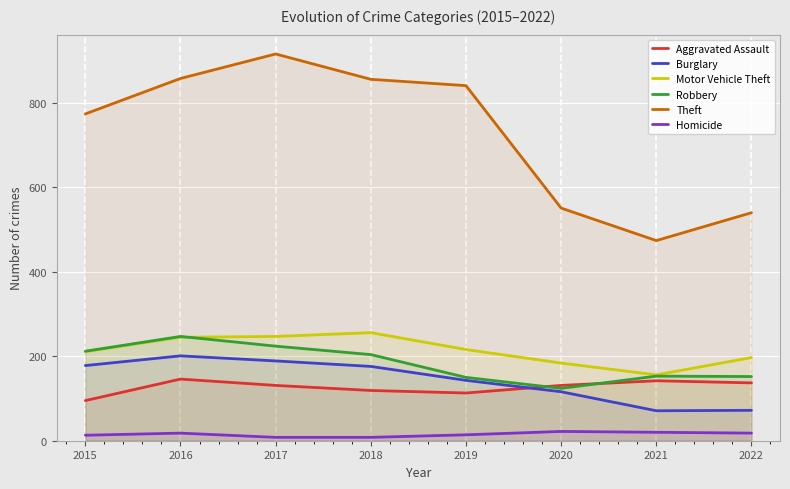

At which category is the sum across all series the highest?

2016